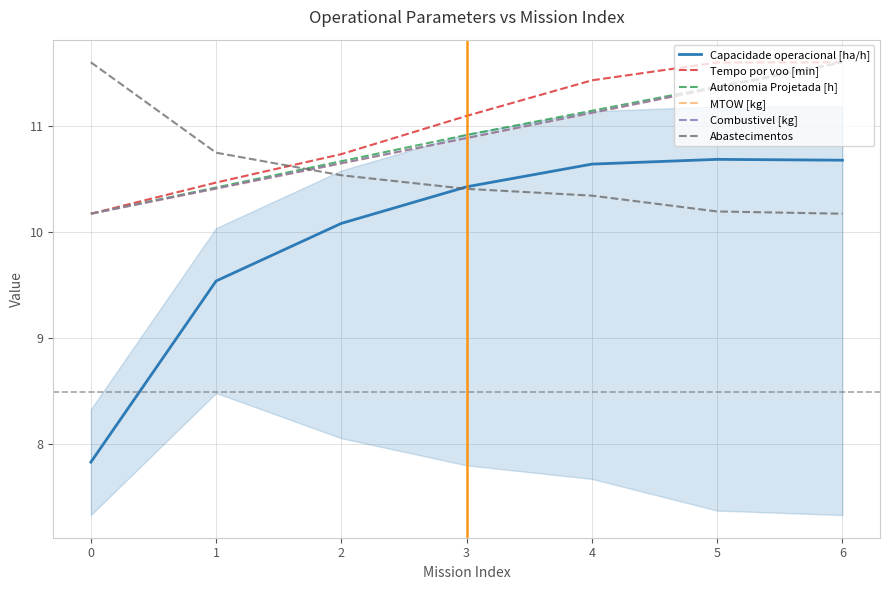

What is the difference between the Autonomia Projetada [h] values at 0 and 3?

0.7